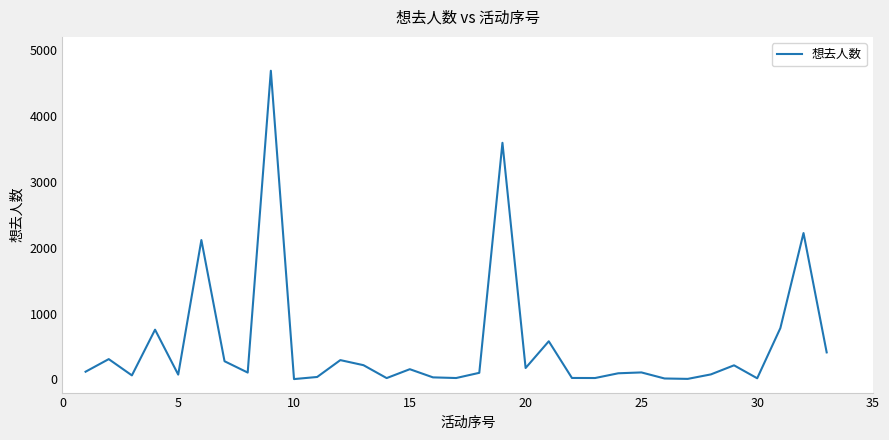

What is the maximum value shown in the chart?

4686